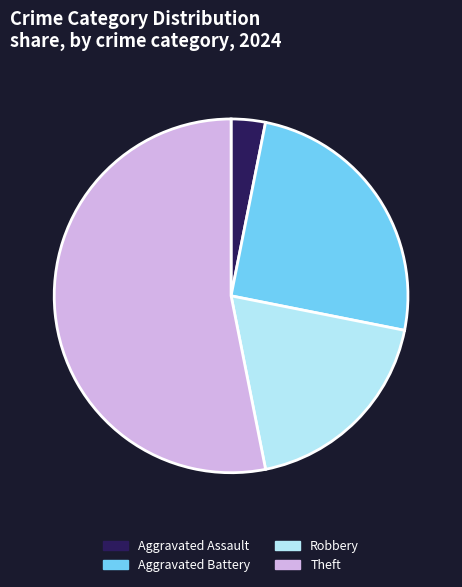

Which category has the smallest portion of the pie?

Aggravated Assault